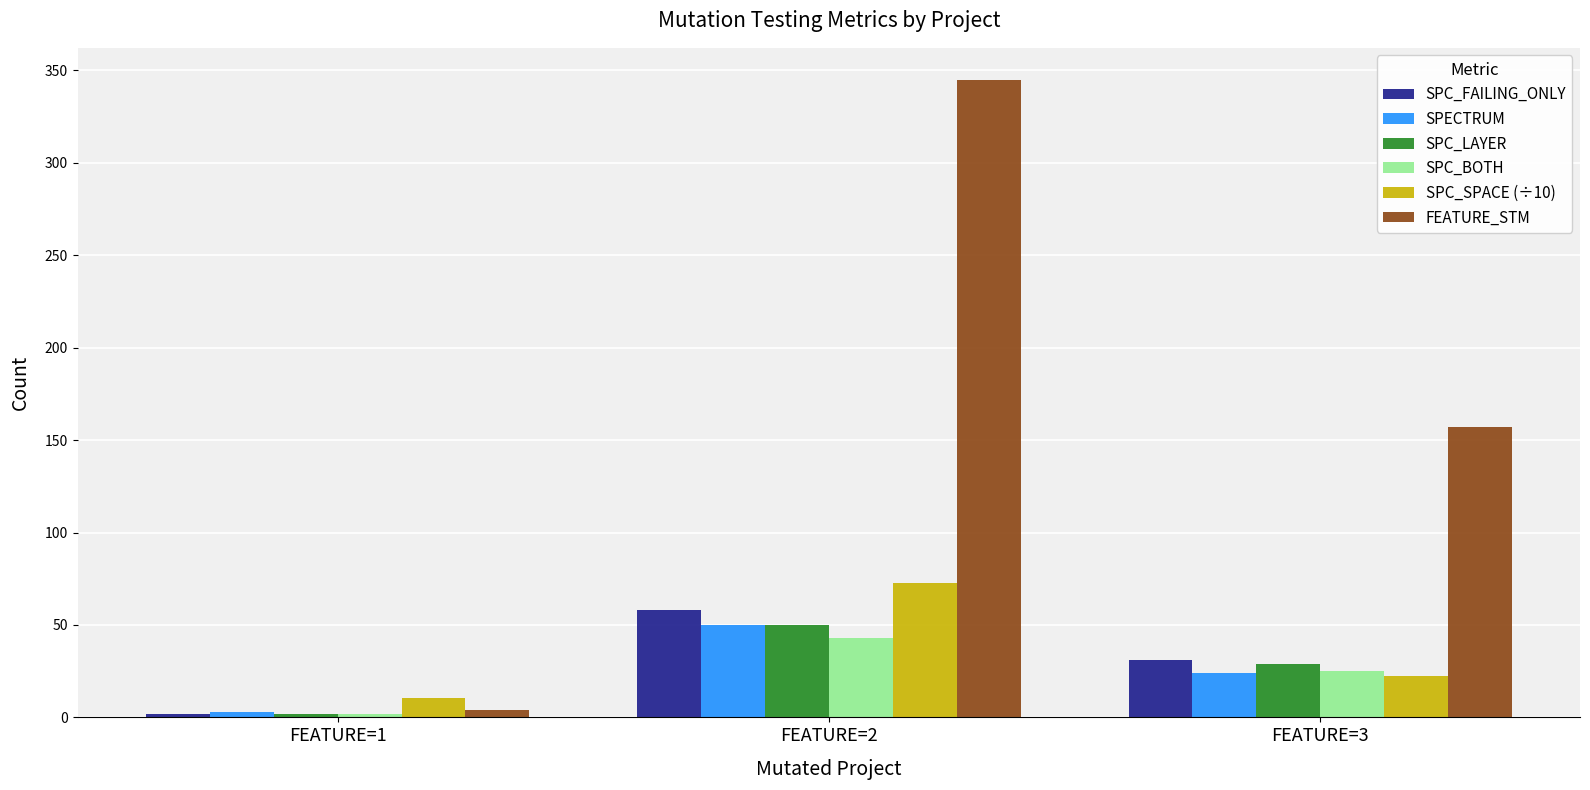

At which category is the sum across all series the highest?

FEATURE=2